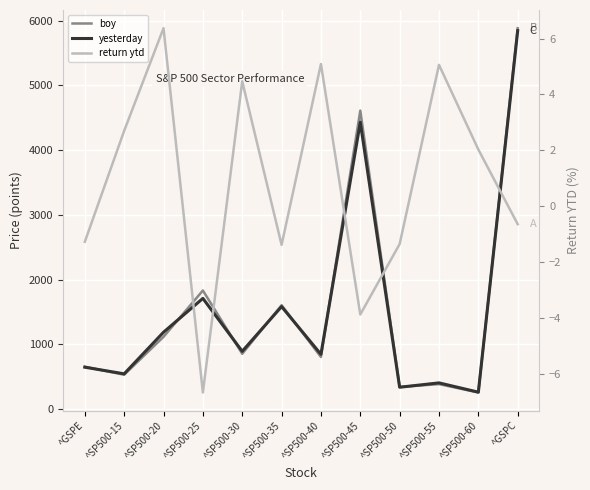

Count the number of data series in this chart.

3